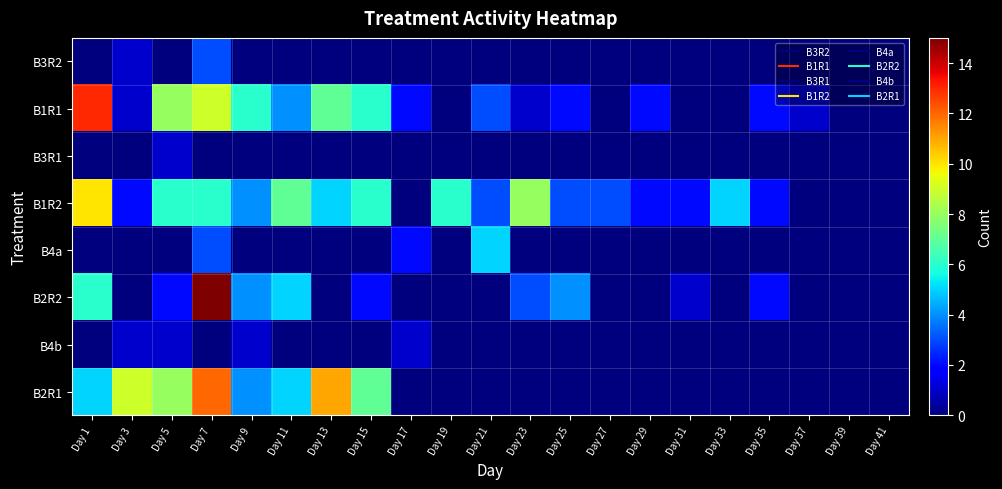

Reading right to left, list all the values displayed in this chart.

B3R2: Day 41=0	Day 39=0	Day 37=0	Day 35=0	Day 33=0	Day 31=0	Day 29=0	Day 27=0	Day 25=0	Day 23=0	Day 21=0	Day 19=0	Day 17=0	Day 15=0	Day 13=0	Day 11=0	Day 9=0	Day 7=3	Day 5=0	Day 3=1	Day 1=0
B1R1: Day 41=0	Day 39=0	Day 37=1	Day 35=2	Day 33=0	Day 31=0	Day 29=2	Day 27=0	Day 25=2	Day 23=1	Day 21=3	Day 19=0	Day 17=2	Day 15=6	Day 13=7	Day 11=4	Day 9=6	Day 7=9	Day 5=8	Day 3=1	Day 1=13
B3R1: Day 41=0	Day 39=0	Day 37=0	Day 35=0	Day 33=0	Day 31=0	Day 29=0	Day 27=0	Day 25=0	Day 23=0	Day 21=0	Day 19=0	Day 17=0	Day 15=0	Day 13=0	Day 11=0	Day 9=0	Day 7=0	Day 5=1	Day 3=0	Day 1=0
B1R2: Day 41=0	Day 39=0	Day 37=0	Day 35=2	Day 33=5	Day 31=2	Day 29=2	Day 27=3	Day 25=3	Day 23=8	Day 21=3	Day 19=6	Day 17=0	Day 15=6	Day 13=5	Day 11=7	Day 9=4	Day 7=6	Day 5=6	Day 3=2	Day 1=10
B4a: Day 41=0	Day 39=0	Day 37=0	Day 35=0	Day 33=0	Day 31=0	Day 29=0	Day 27=0	Day 25=0	Day 23=0	Day 21=5	Day 19=0	Day 17=2	Day 15=0	Day 13=0	Day 11=0	Day 9=0	Day 7=3	Day 5=0	Day 3=0	Day 1=0
B2R2: Day 41=0	Day 39=0	Day 37=0	Day 35=2	Day 33=0	Day 31=1	Day 29=0	Day 27=0	Day 25=4	Day 23=3	Day 21=0	Day 19=0	Day 17=0	Day 15=2	Day 13=0	Day 11=5	Day 9=4	Day 7=15	Day 5=2	Day 3=0	Day 1=6
B4b: Day 41=0	Day 39=0	Day 37=0	Day 35=0	Day 33=0	Day 31=0	Day 29=0	Day 27=0	Day 25=0	Day 23=0	Day 21=0	Day 19=0	Day 17=1	Day 15=0	Day 13=0	Day 11=0	Day 9=1	Day 7=0	Day 5=1	Day 3=1	Day 1=0
B2R1: Day 41=0	Day 39=0	Day 37=0	Day 35=0	Day 33=0	Day 31=0	Day 29=0	Day 27=0	Day 25=0	Day 23=0	Day 21=0	Day 19=0	Day 17=0	Day 15=7	Day 13=11	Day 11=5	Day 9=4	Day 7=12	Day 5=8	Day 3=9	Day 1=5